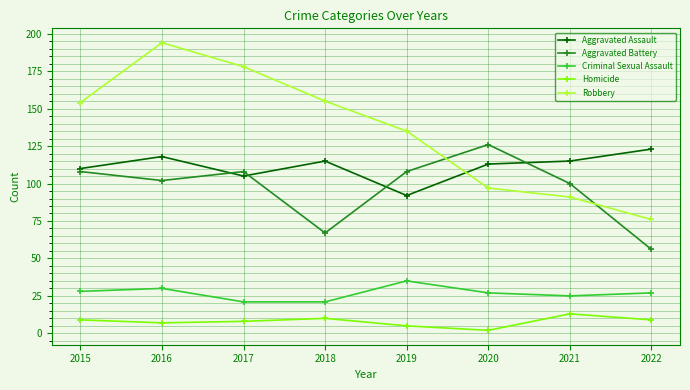

Reading left to right, extract all data points from this chart.

Aggravated Assault: 110	118	105	115	92	113	115	123
Aggravated Battery: 108	102	108	67	108	126	100	56
Criminal Sexual Assault: 28	30	21	21	35	27	25	27
Homicide: 9	7	8	10	5	2	13	9
Robbery: 154	194	178	155	135	97	91	76